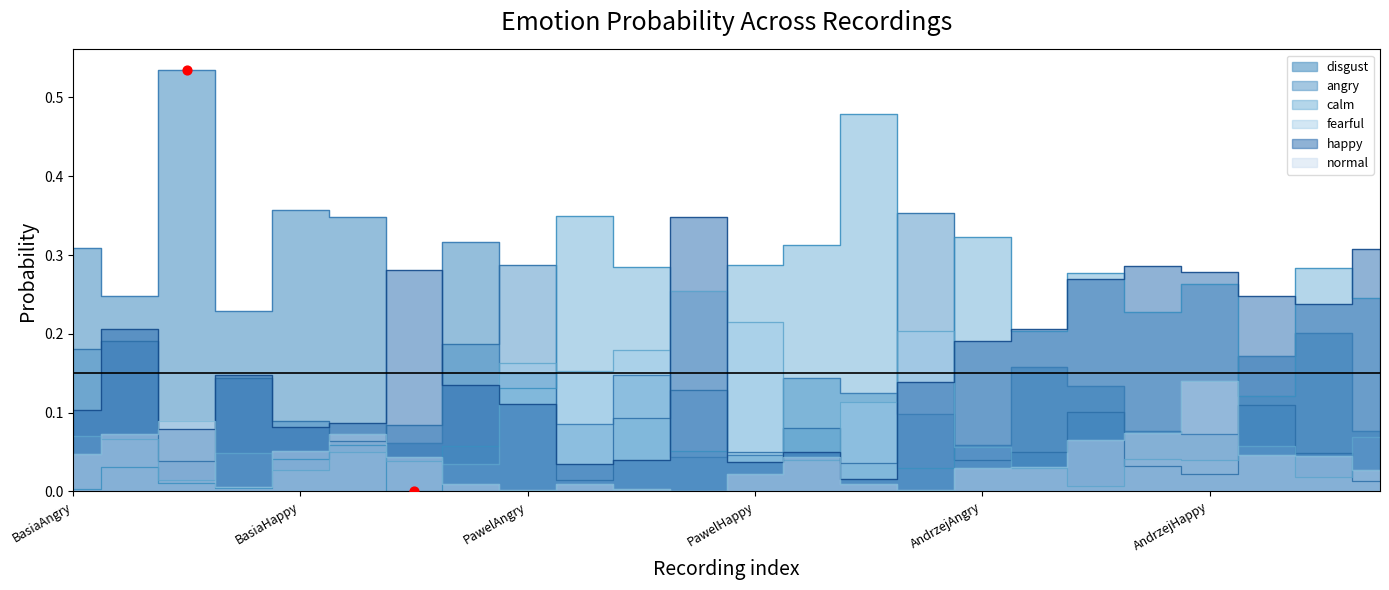

At how many categories does at least one series exceed 0?

24